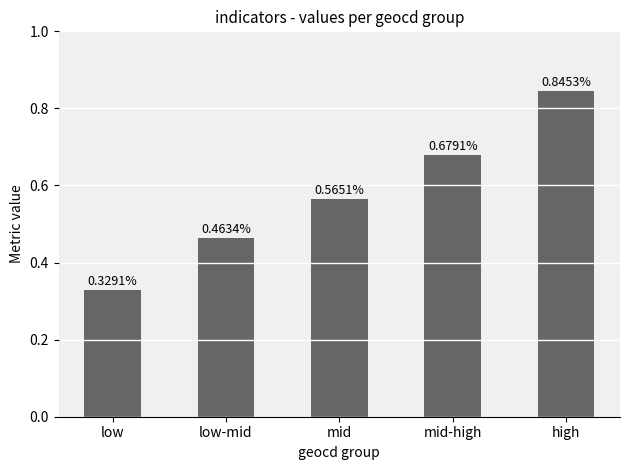

List the labels in order of value, smallest first.

low, low-mid, mid, mid-high, high